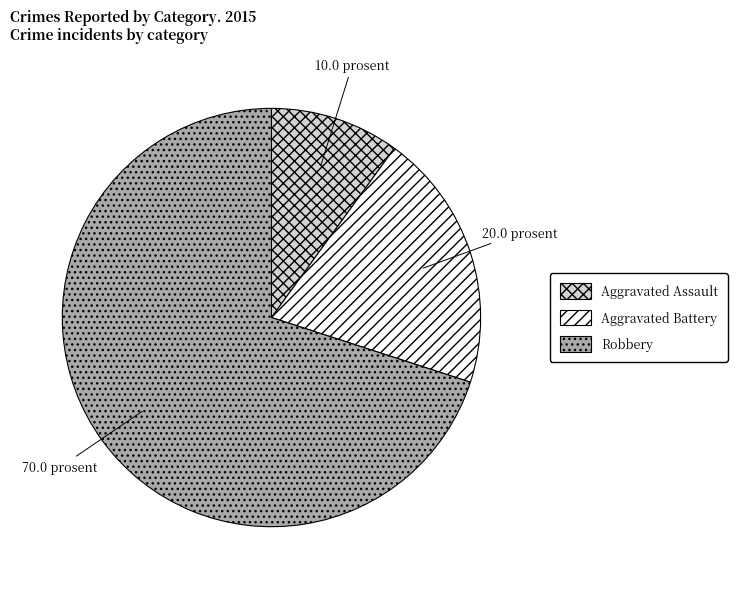

How many segments does this pie chart have?

3